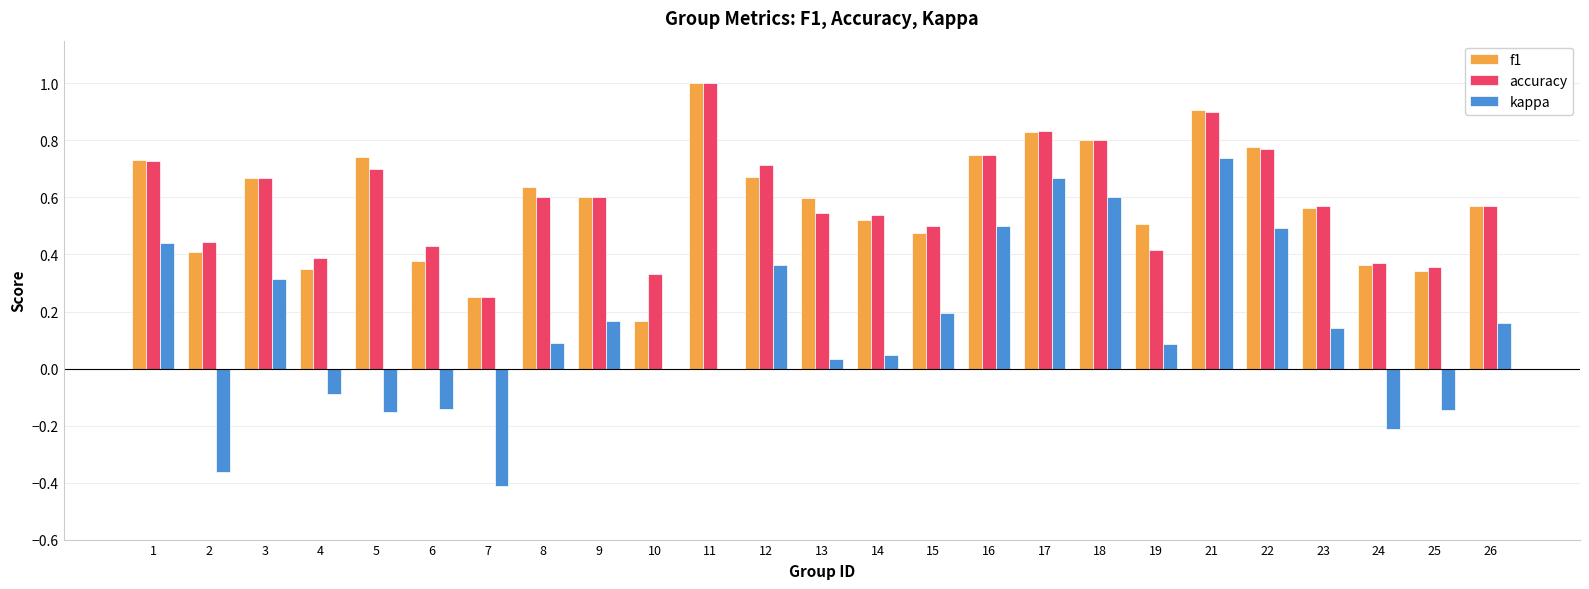

True or false: f1 has a value of 0.3 at 15.

False